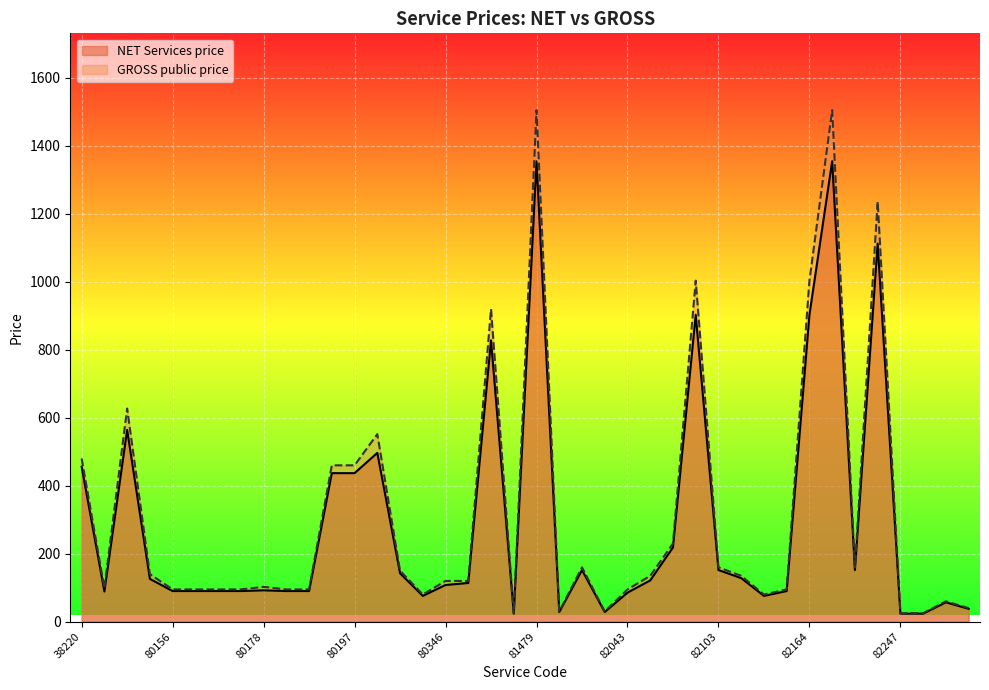

What is the value of the GROSS public price point at the 25th from the left?

95.0